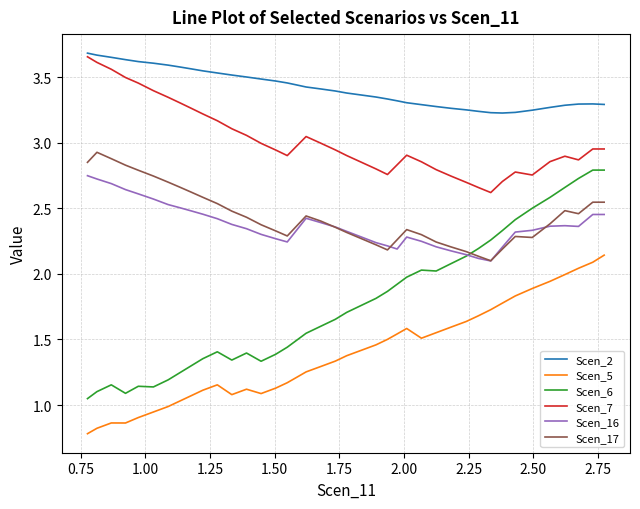

What is the smallest value displayed?

0.8